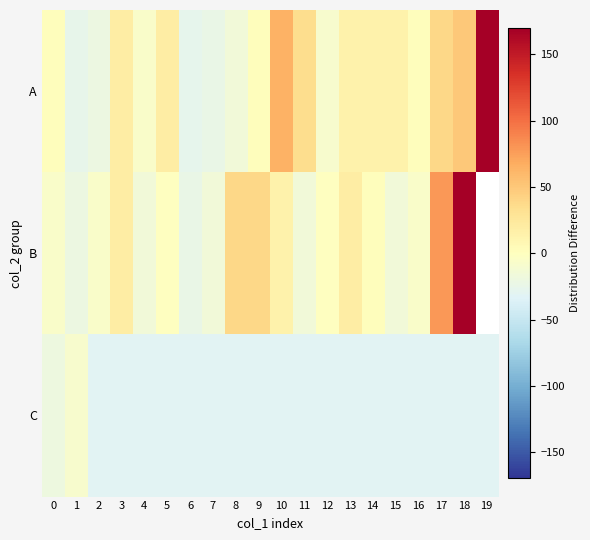

How many data points in B are above 0?

8